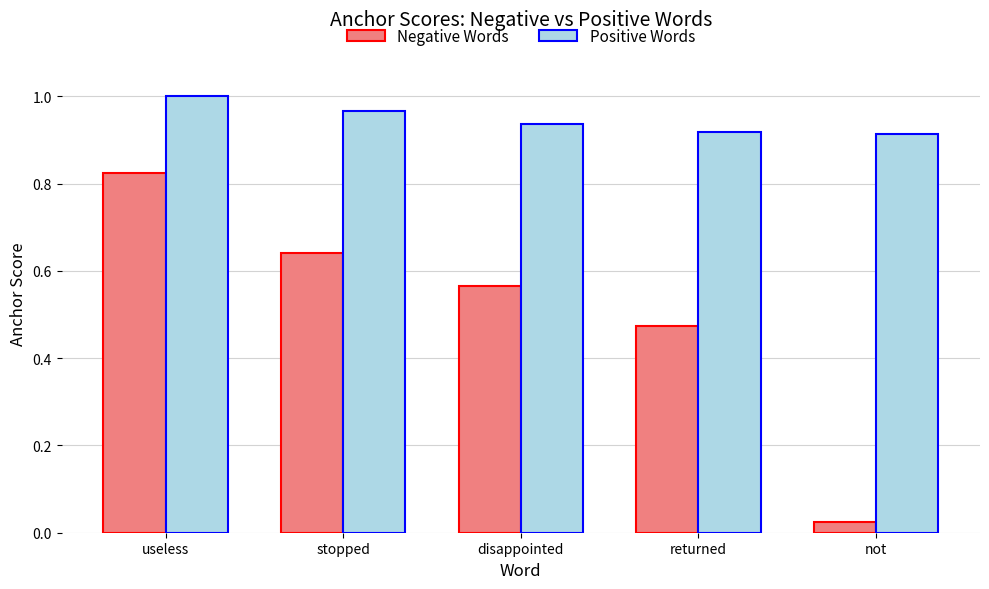

Which series changed the most between useless and stopped?

Negative Words